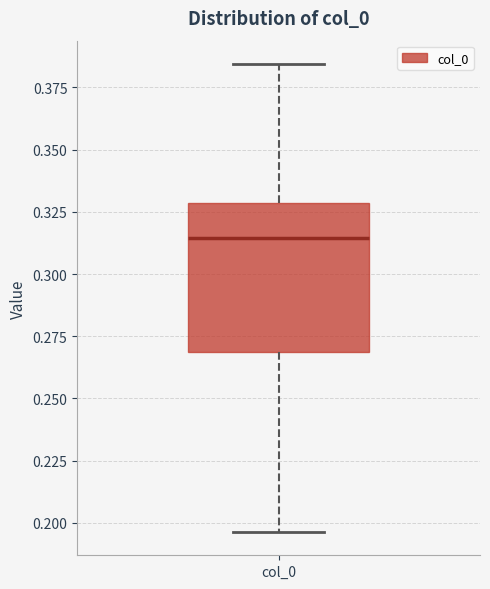

Where does the lower whisker of the box for col_0 end on the y-axis? The values are not printed on the chart, so give them approximately, as read against the axis.

0.195